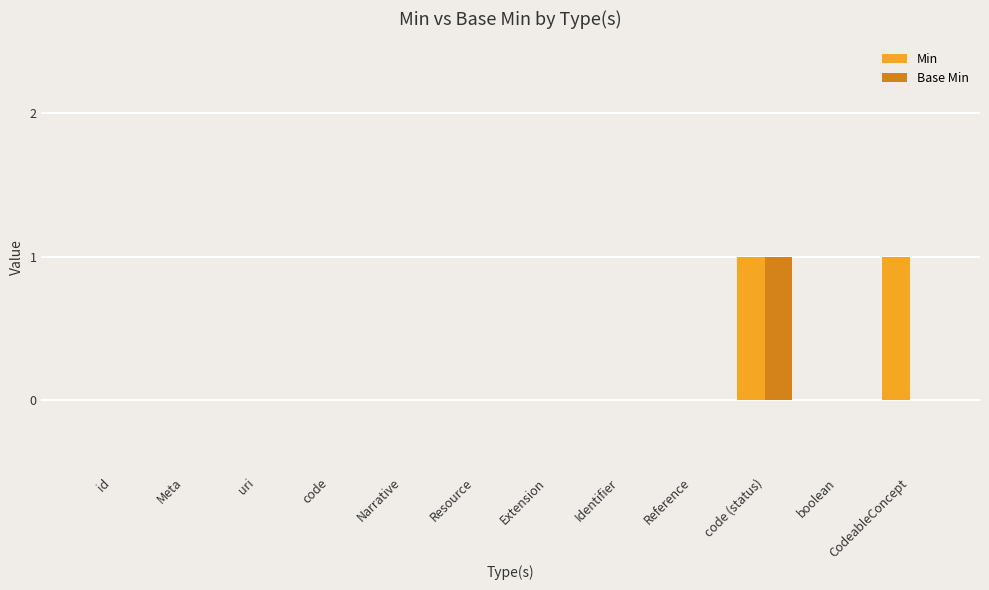

How many Base Min values are between 0 and 1?

12